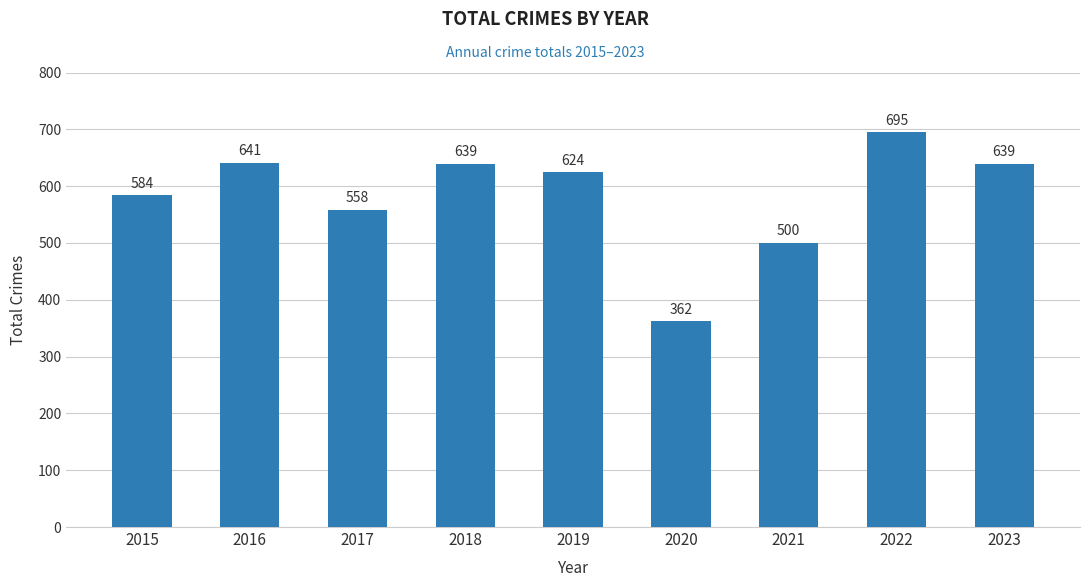

At which label does the data first exceed 624?

2016